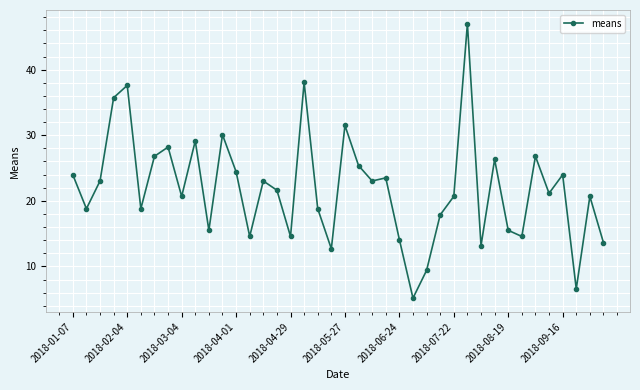

What is the maximum value shown in the chart?

47.0